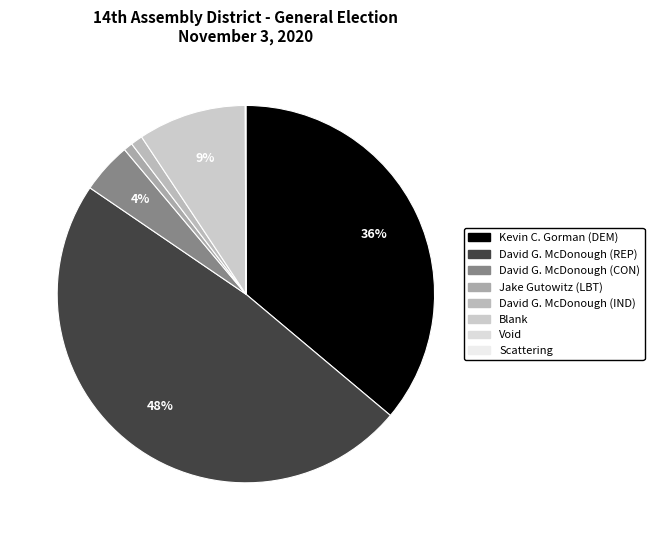

Approximately how many times larger is the value at David G. McDonough (REP) compared to Void?

2055.2